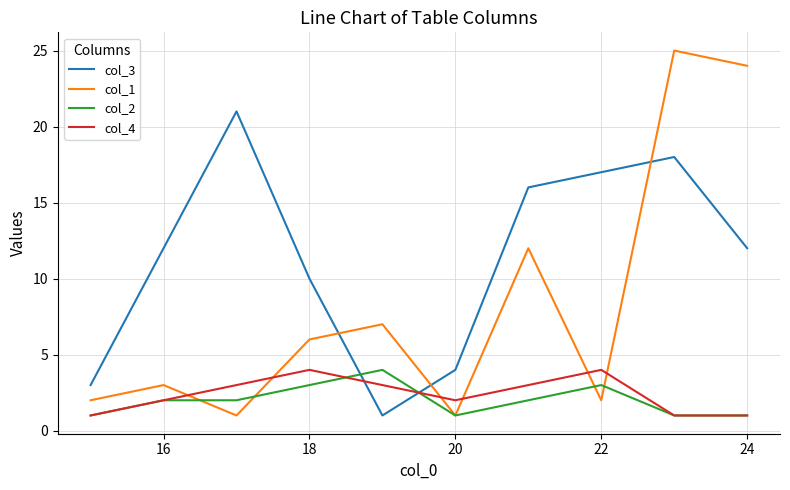

Which series has the largest range (max minus min)?

col_1